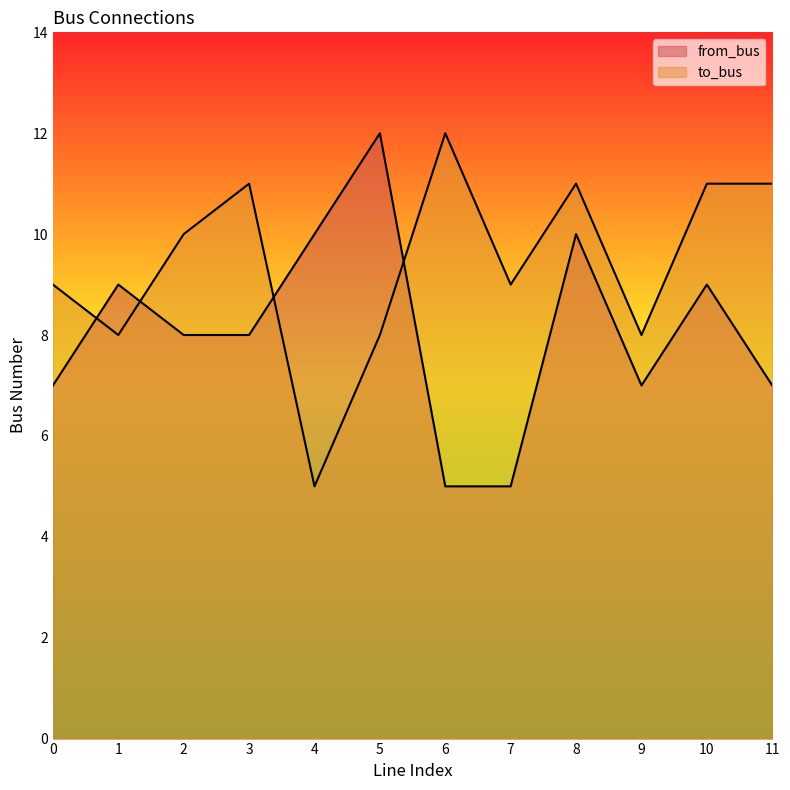

The value of to_bus at 7 is 2. True or false?

False